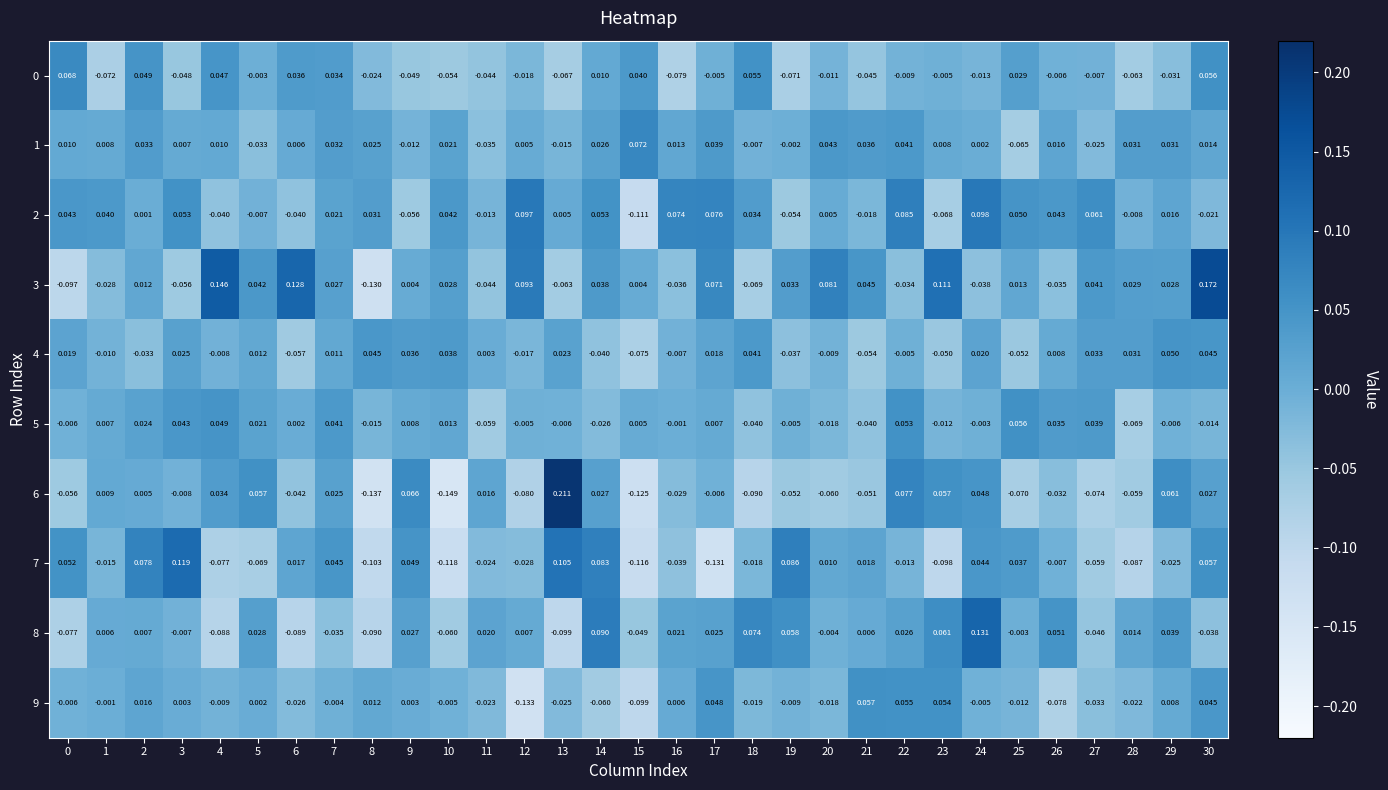

Is the value of 3 at 3 greater than the value of 4 at 15?

Yes